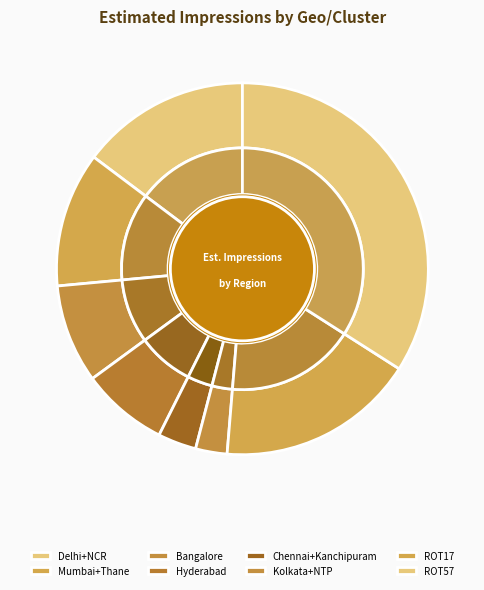

Combined, what portion of the pie is Hyderabad and Kolkata+NTP?

10.3%